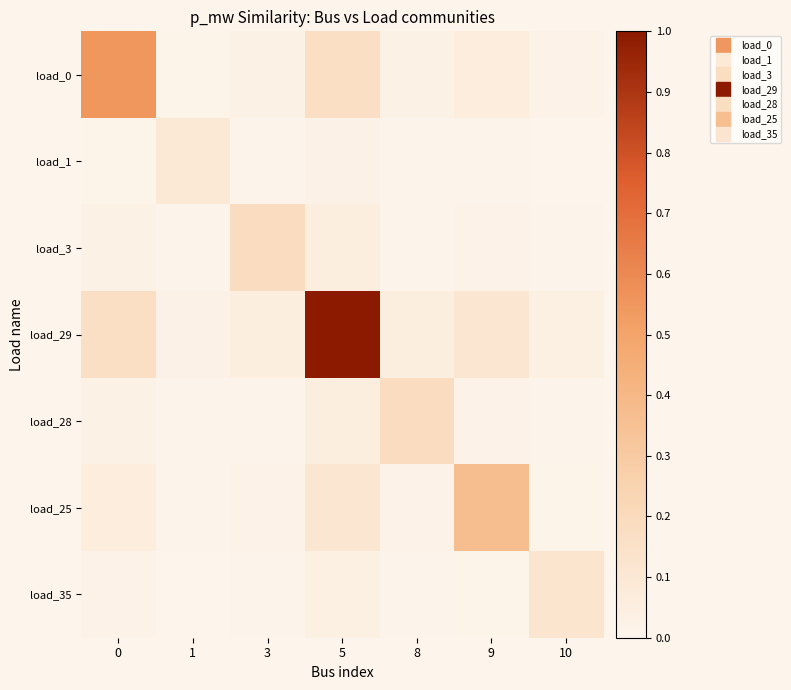

Count the number of data series in this chart.

7